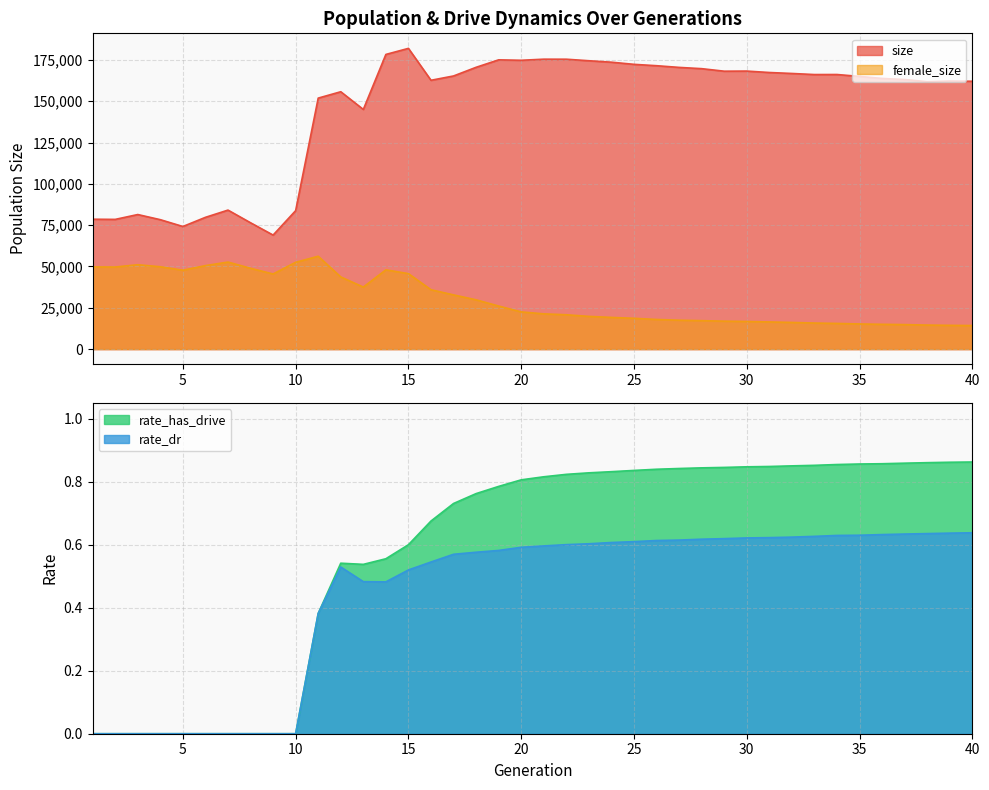

Reading left to right, list all the values displayed in this chart.

size: 1=78592.0	2=78487.0	3=81424.0	4=78314.0	5=74189.0	6=79731.0	7=84111.0	8=76446.0	9=68998.0	10=83785.0	11=151865.0	12=155716.0	13=145010.0	14=178286.0	15=181953.0	16=162646.0	17=165258.0	18=170498.0	19=175010.0	20=174747.0	21=175412.0	22=175392.0	23=174466.0	24=173594.0	25=172293.0	26=171466.0	27=170442.0	28=169676.0	29=168144.0	30=168217.0	31=167352.0	32=166770.0	33=166113.0	34=166139.0	35=164982.0	36=163766.0	37=163103.0	38=161815.0	39=162182.0	40=162052.0
female_size: 1=49753.0	2=49675.0	3=51058.0	4=49834.0	5=47759.0	6=50523.0	7=52670.0	8=48913.0	9=45462.0	10=52531.0	11=56186.0	12=43666.0	13=37541.0	14=47980.0	15=45674.0	16=35932.0	17=32812.0	18=29832.0	19=26069.0	20=22526.0	21=21342.0	22=20791.0	23=19806.0	24=19190.0	25=18646.0	26=17946.0	27=17500.0	28=17230.0	29=16916.0	30=16725.0	31=16449.0	32=16146.0	33=15785.0	34=15544.0	35=15228.0	36=15009.0	37=14835.0	38=14557.0	39=14392.0	40=14264.0
rate_dr: 1=0.0	2=0.0	3=0.0	4=0.0	5=0.0	6=0.0	7=0.0	8=0.0	9=0.0	10=0.0	11=0.4	12=0.5	13=0.5	14=0.5	15=0.5	16=0.5	17=0.6	18=0.6	19=0.6	20=0.6	21=0.6	22=0.6	23=0.6	24=0.6	25=0.6	26=0.6	27=0.6	28=0.6	29=0.6	30=0.6	31=0.6	32=0.6	33=0.6	34=0.6	35=0.6	36=0.6	37=0.6	38=0.6	39=0.6	40=0.6
rate_has_drive: 1=0.0	2=0.0	3=0.0	4=0.0	5=0.0	6=0.0	7=0.0	8=0.0	9=0.0	10=0.0	11=0.4	12=0.5	13=0.5	14=0.6	15=0.6	16=0.7	17=0.7	18=0.8	19=0.8	20=0.8	21=0.8	22=0.8	23=0.8	24=0.8	25=0.8	26=0.8	27=0.8	28=0.8	29=0.8	30=0.8	31=0.8	32=0.9	33=0.9	34=0.9	35=0.9	36=0.9	37=0.9	38=0.9	39=0.9	40=0.9